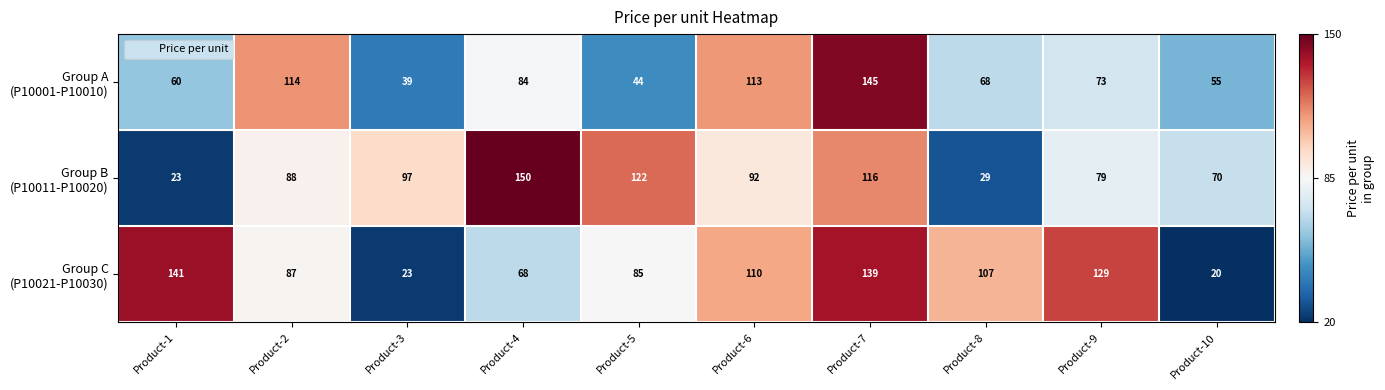

Which label corresponds to the largest value in the chart?

Product-4